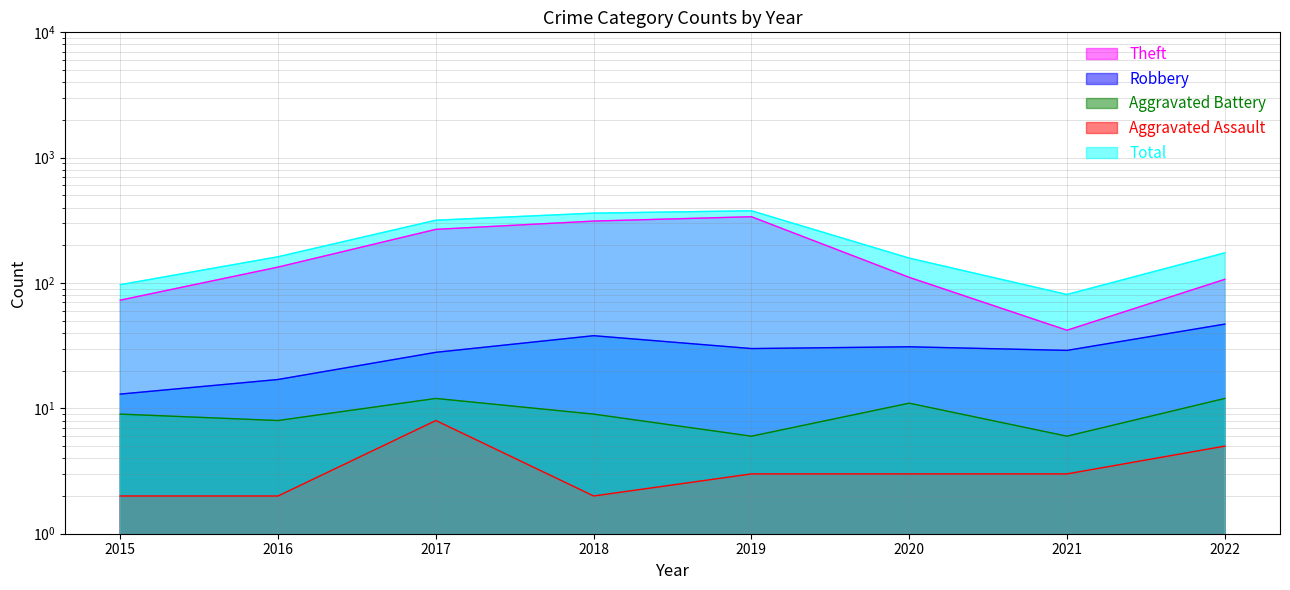

What is the maximum value shown in the chart?

377